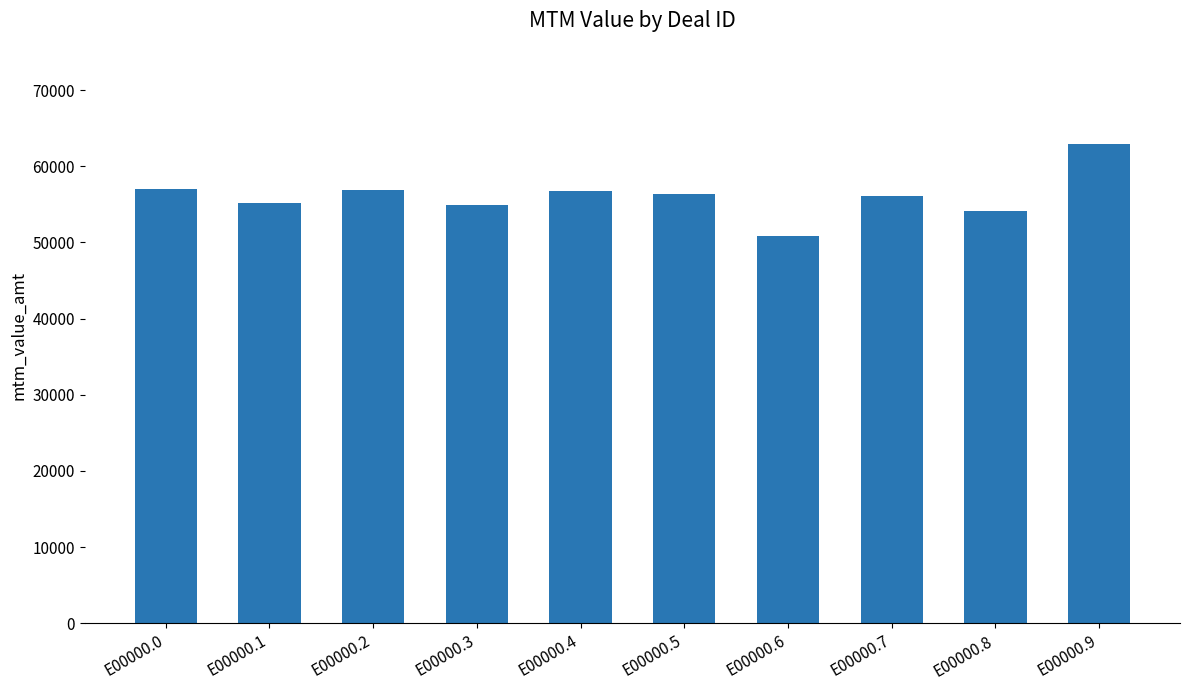

What is the difference between the values at E00000.5 and E00000.8?

2312.1